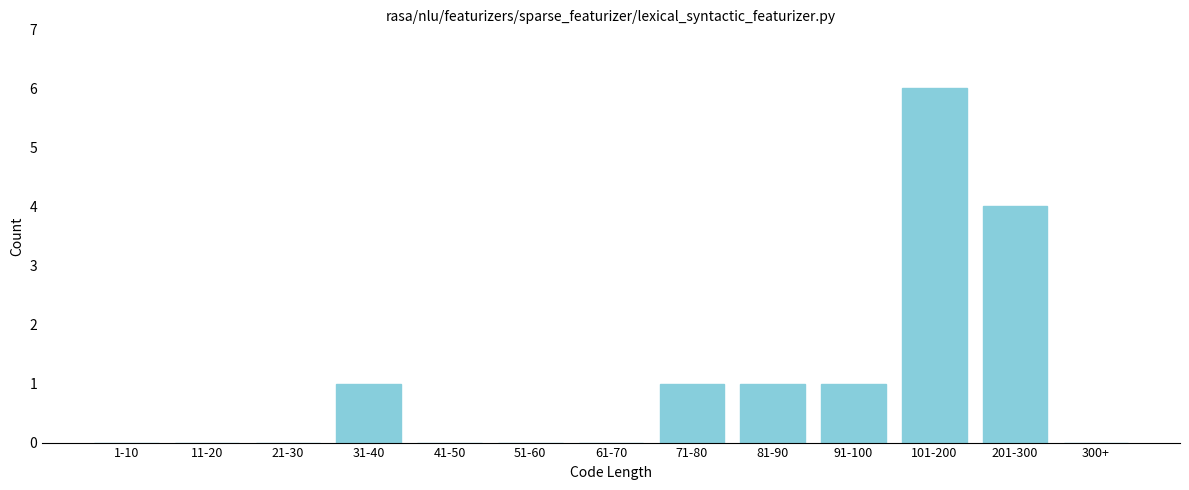

Reading left to right, transcribe all the data shown in this chart.

1-10=0	11-20=0	21-30=0	31-40=1	41-50=0	51-60=0	61-70=0	71-80=1	81-90=1	91-100=1	101-200=6	201-300=4	300+=0